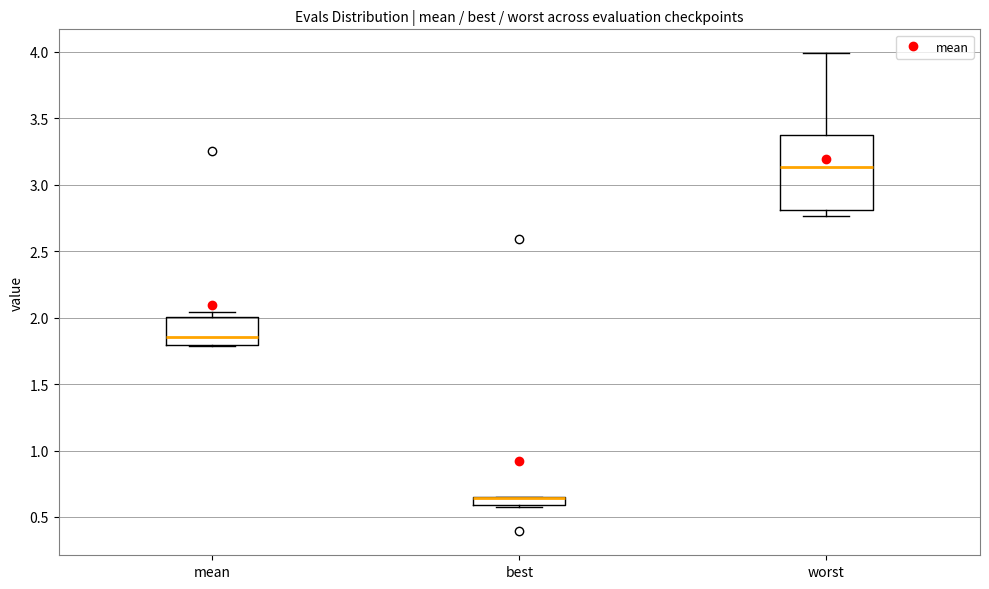

Where is the lower edge of the box for worst on the y-axis? The values are not printed on the chart, so give them approximately, as read against the axis.

2.80